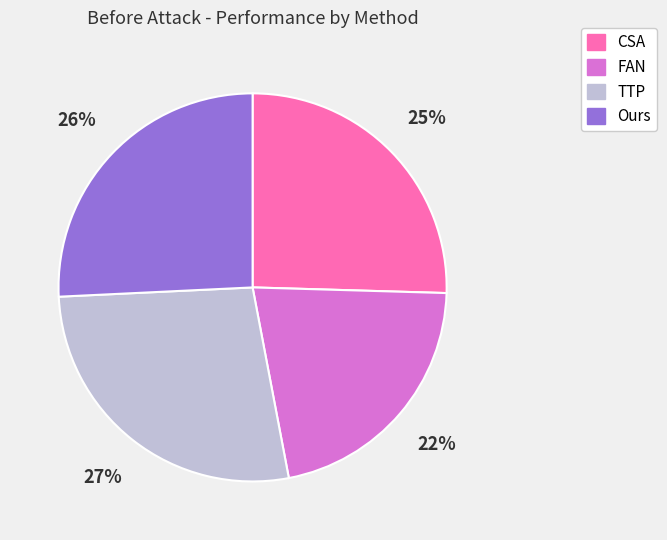

To the nearest percent, what is the combined percentage of CSA and Ours?

51%